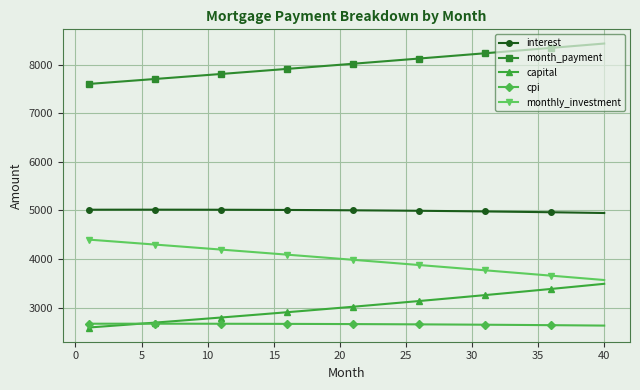

How many data points in capital are above 3016?

20